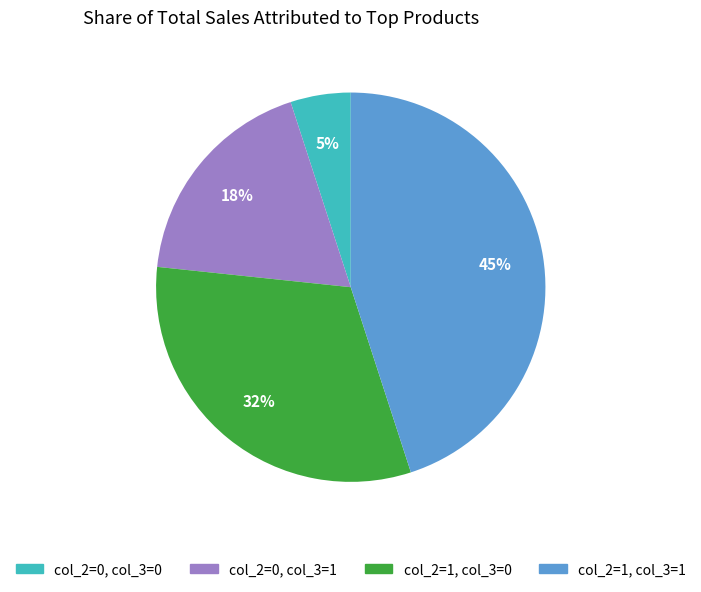

Does any single category account for the majority?

No